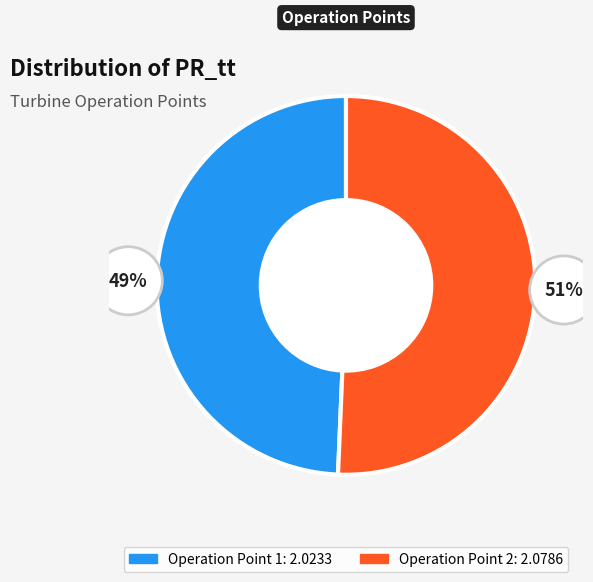

Count the number of slices in the pie.

2